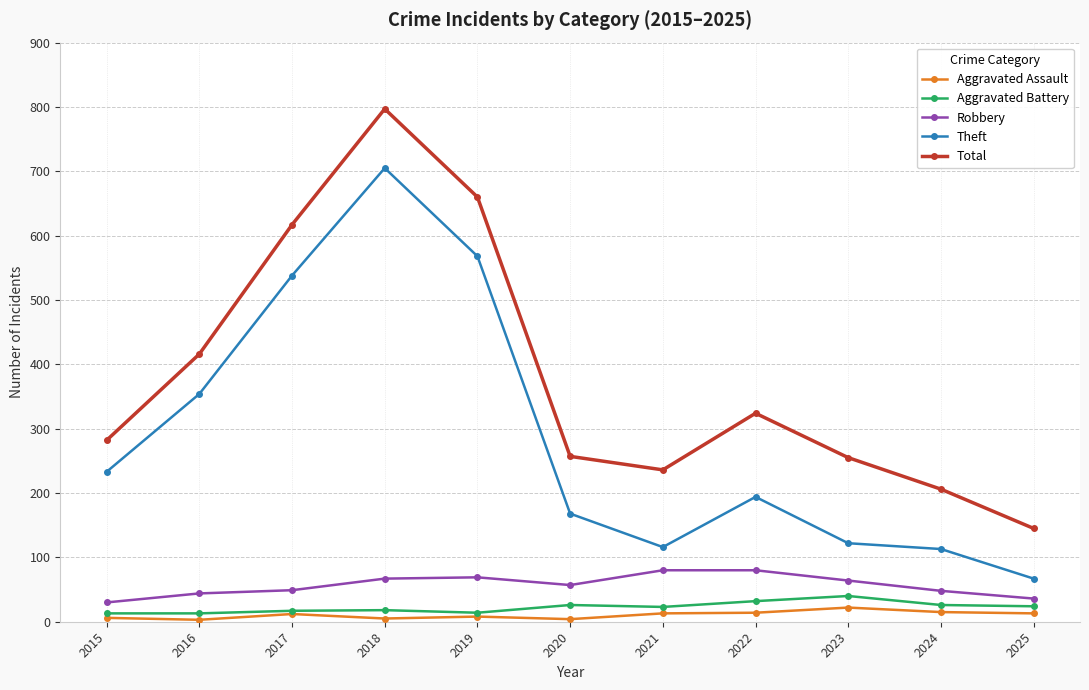

At which category does Theft reach its first local valley?

2021